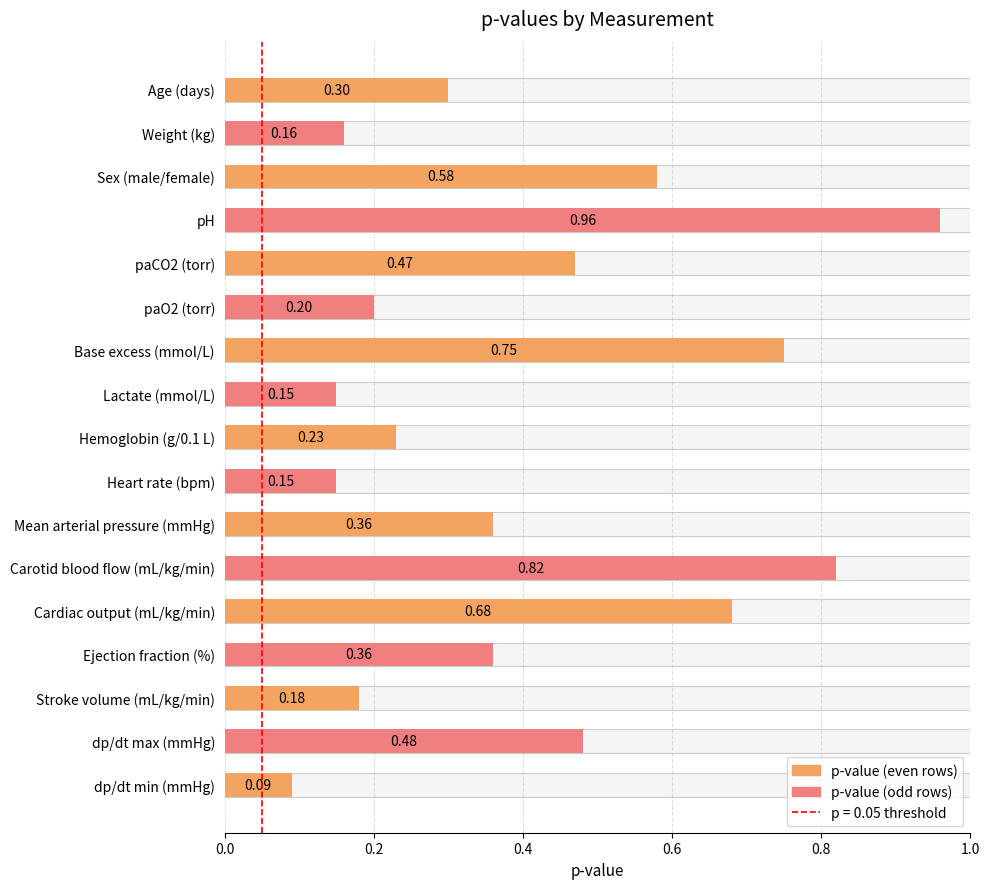

What is the label of the 5th bar from the left?

paCO2 (torr)